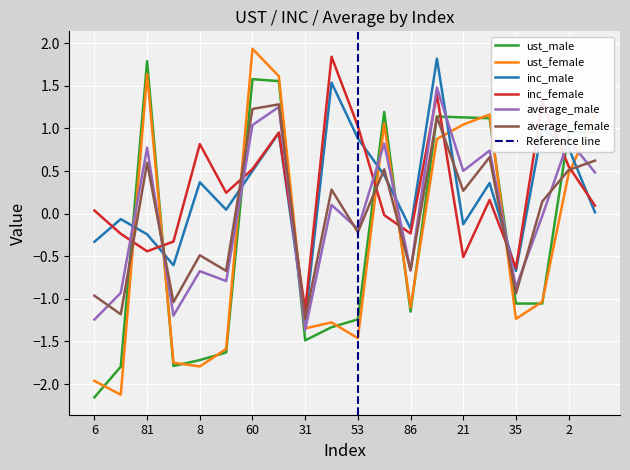

At how many categories does at least one series exceed 0?

15